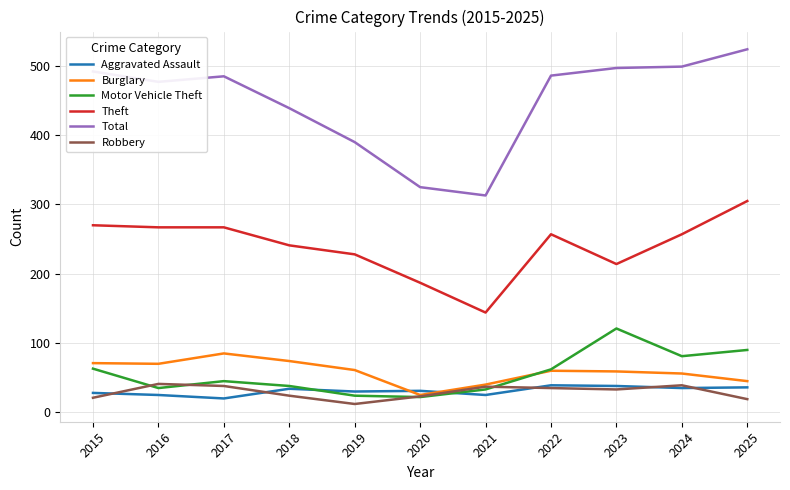

True or false: Theft and Aggravated Assault intersect in this chart.

False